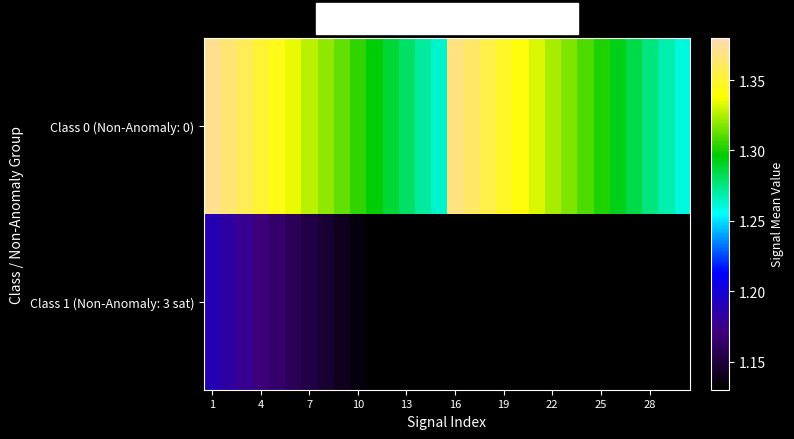

What is the lowest value of the Class 1 (Non-Anomaly: 3 sat) series?

1.1